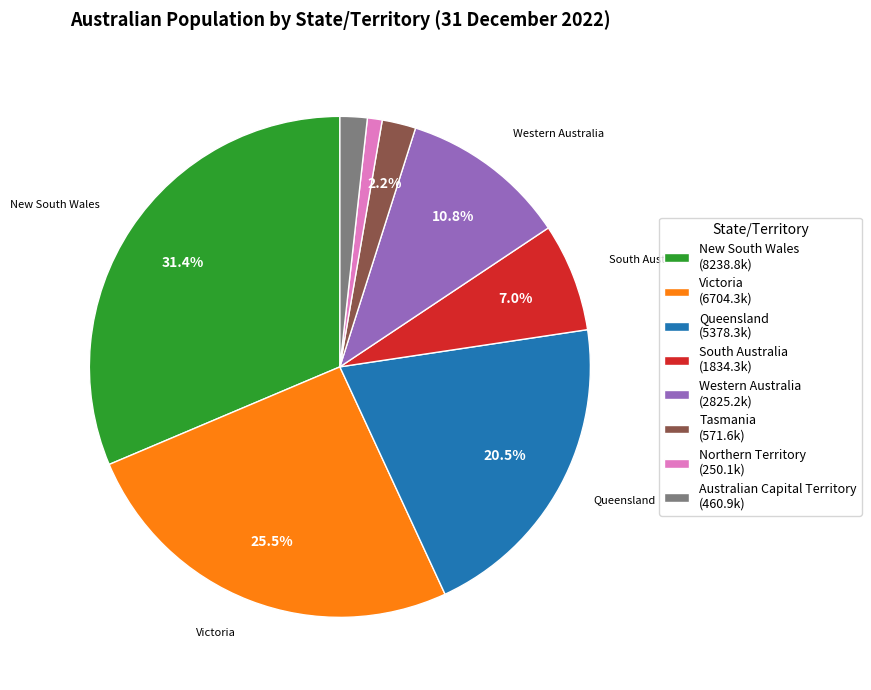

Combined, do Tasmania (571.6k) and South Australia (1834.3k) account for over 50%?

No